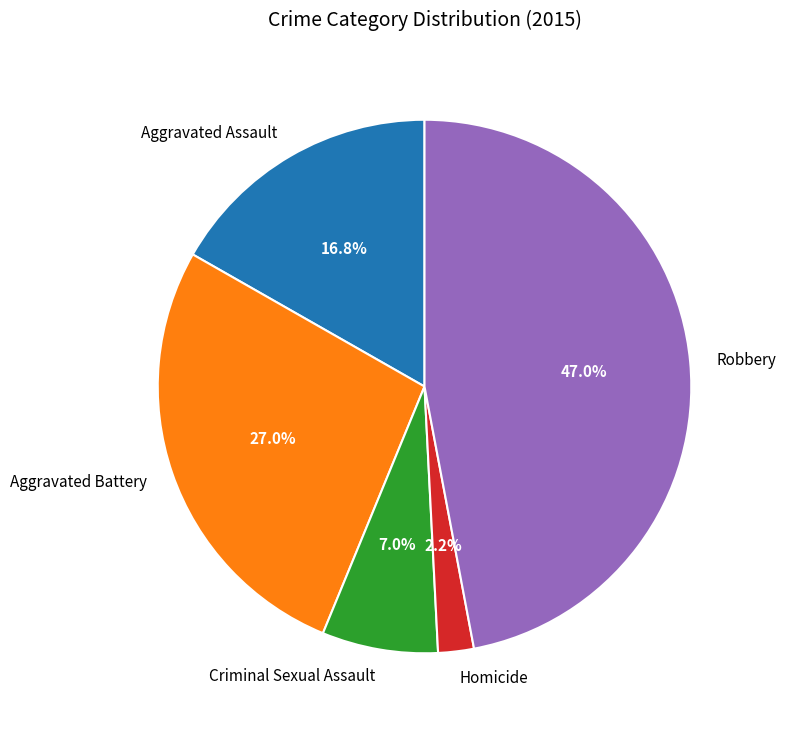

Is the sum of Aggravated Battery and Criminal Sexual Assault greater than half?

No